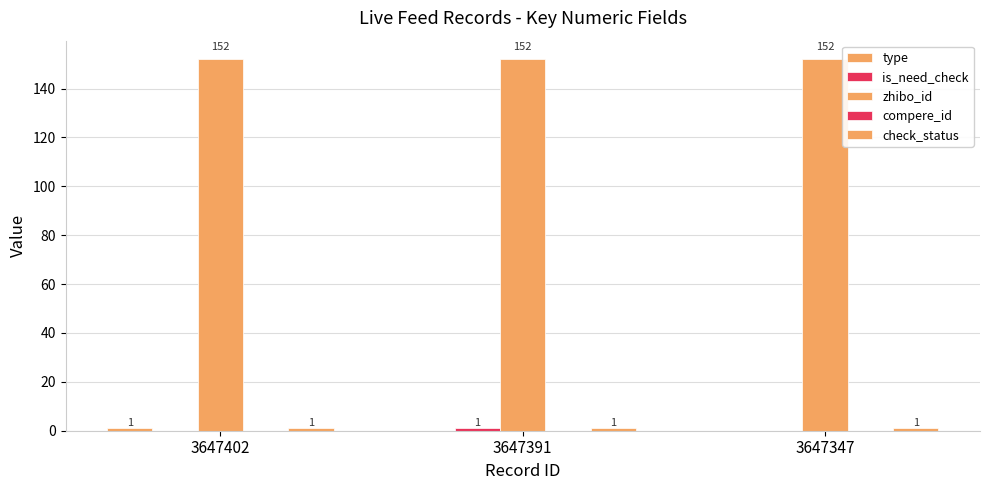

At which category is the sum across all series the highest?

3647402